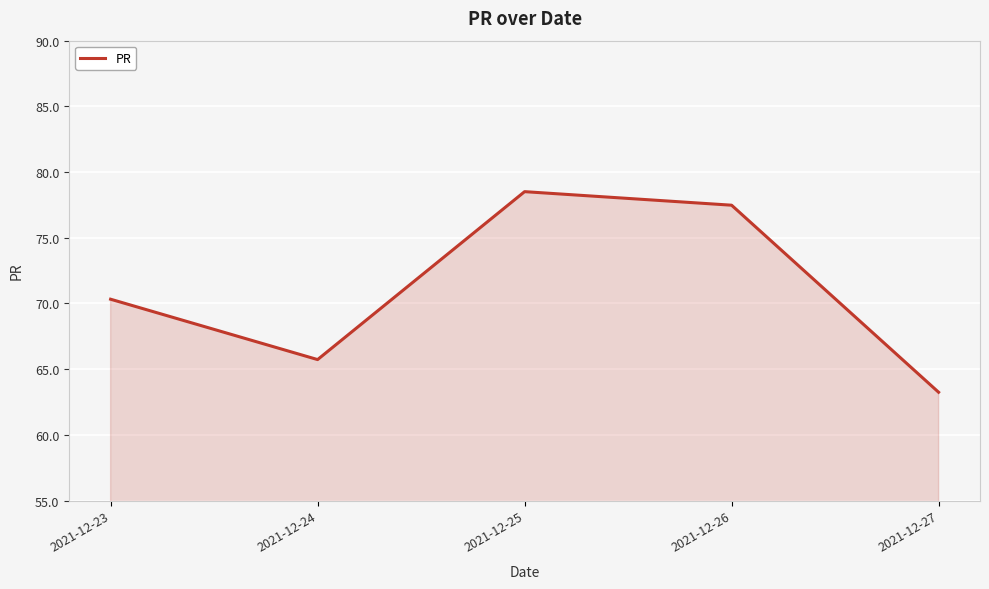

List the labels in order of value, largest first.

2021-12-25, 2021-12-26, 2021-12-23, 2021-12-24, 2021-12-27